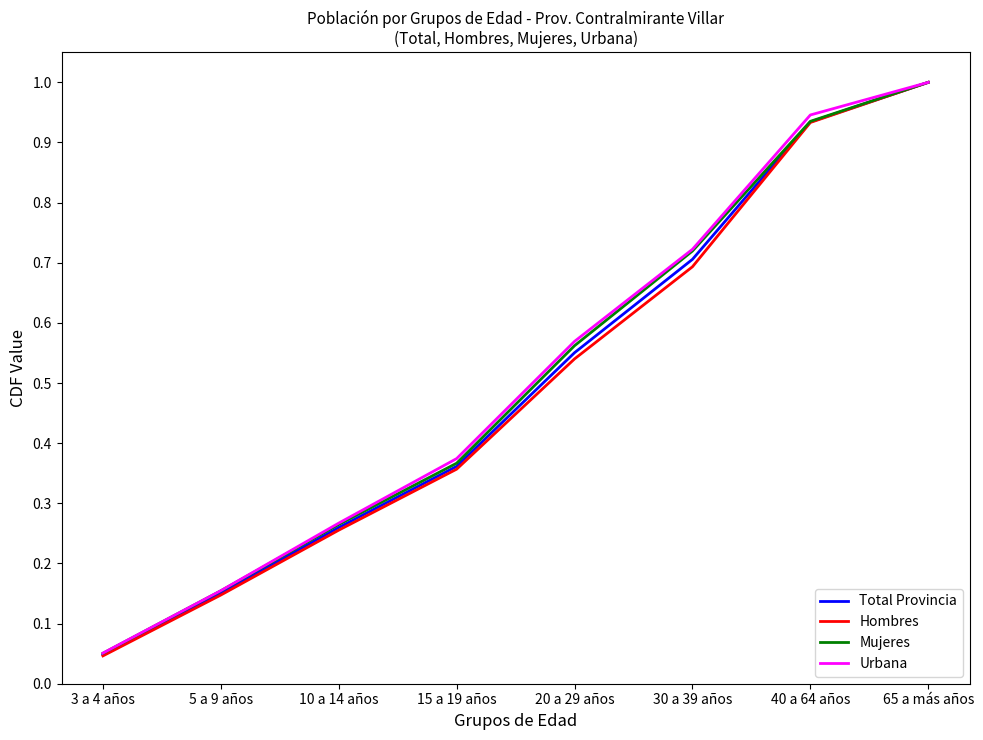

Which series has the largest range (max minus min)?

Hombres